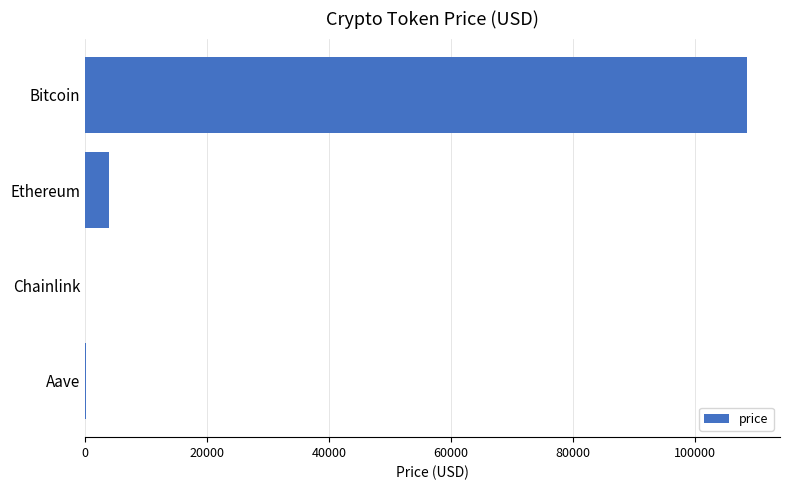

What is the sum of the values at Bitcoin and Ethereum?

112456.0